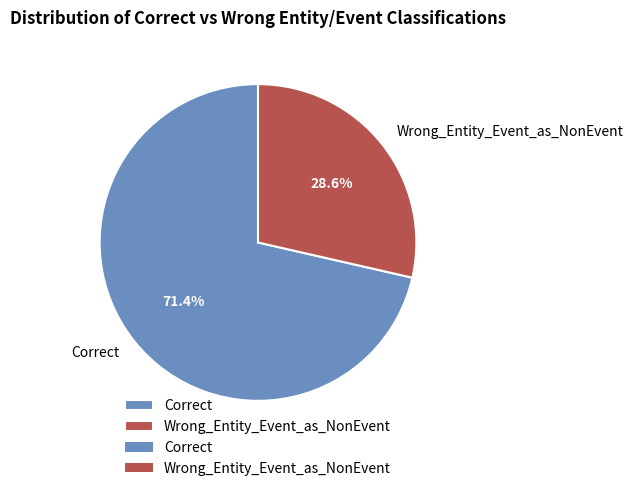

Which category has the smallest portion of the pie?

Wrong_Entity_Event_as_NonEvent